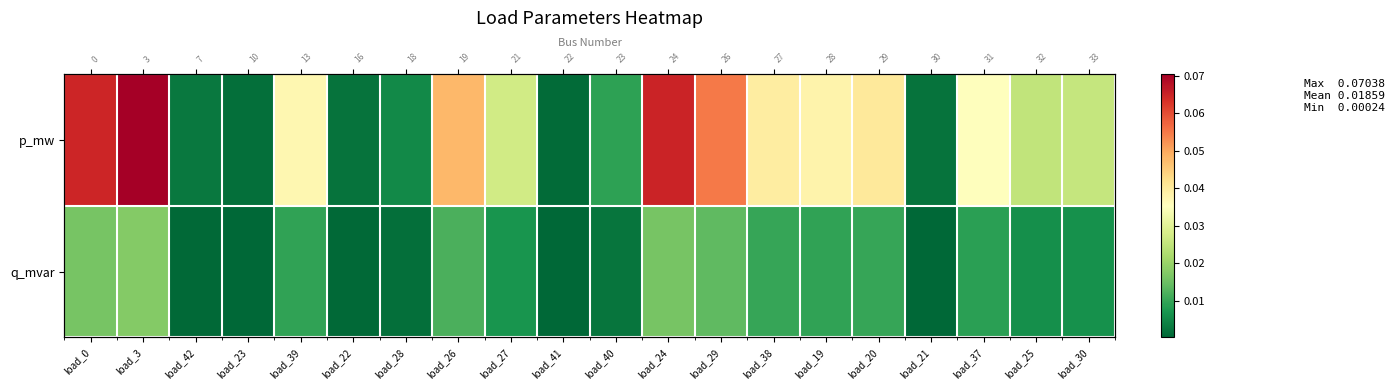

List the series in order of their peak value, highest first.

p_mw, q_mvar